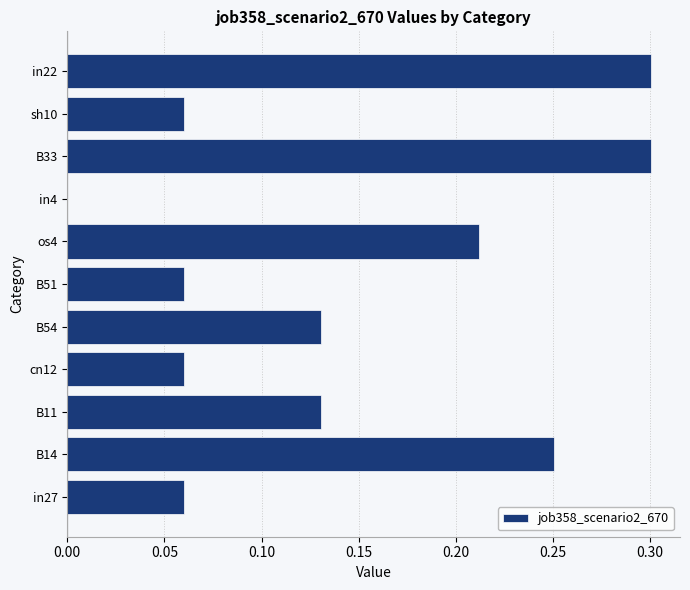

Which has a higher value, in22 or sh10?

in22